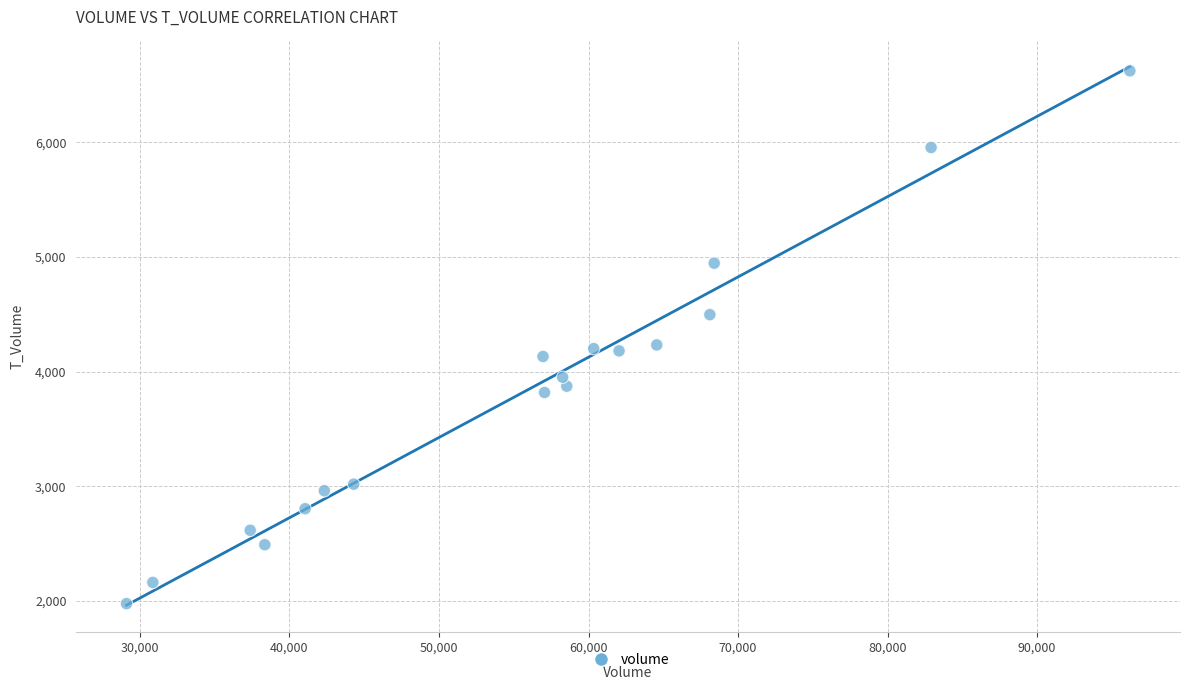

What is the range of X values (max minus min)?

67096